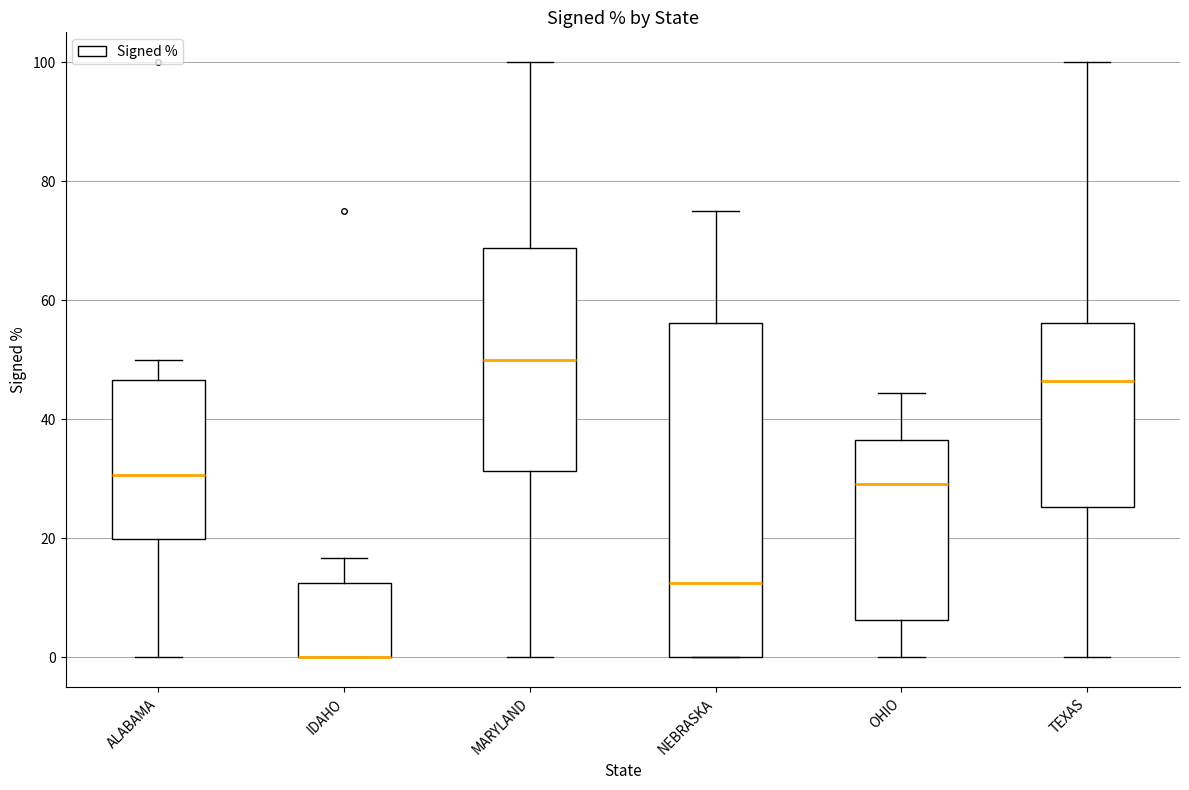

Reading left to right, read every box against the y-axis: the position of its median line, the range the box covers, and the ends of its whiskers. The values are not printed on the chart, so give them approximately, as read against the axis.

ALABAMA: median 30, box 20 to 46, whiskers 0 to 50
IDAHO: median 0 (drawn on the box's lower edge), box 0 to 12, whiskers 0 to 16
MARYLAND: median 50, box 32 to 68, whiskers 0 to 100
NEBRASKA: median 12, box 0 to 56, whiskers 0 to 76
OHIO: median 30, box 6 to 36, whiskers 0 to 44
TEXAS: median 46, box 26 to 56, whiskers 0 to 100